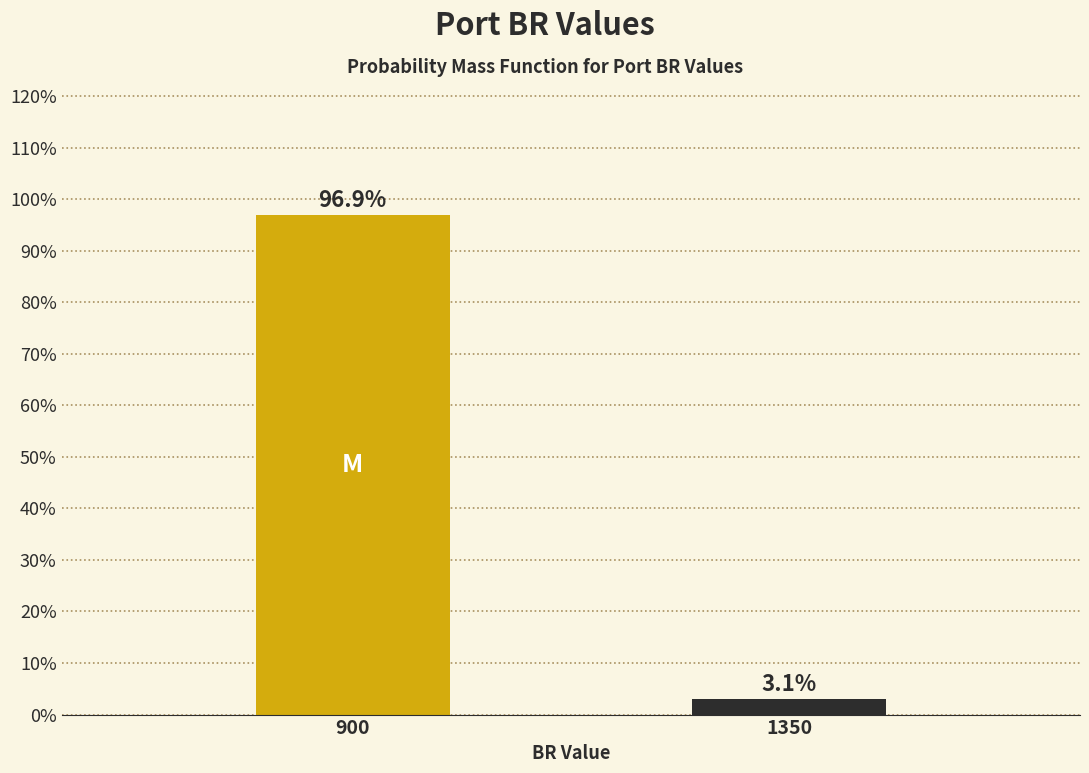

Reading left to right, what are all the values shown in this chart?

900=96.9	1350=3.1